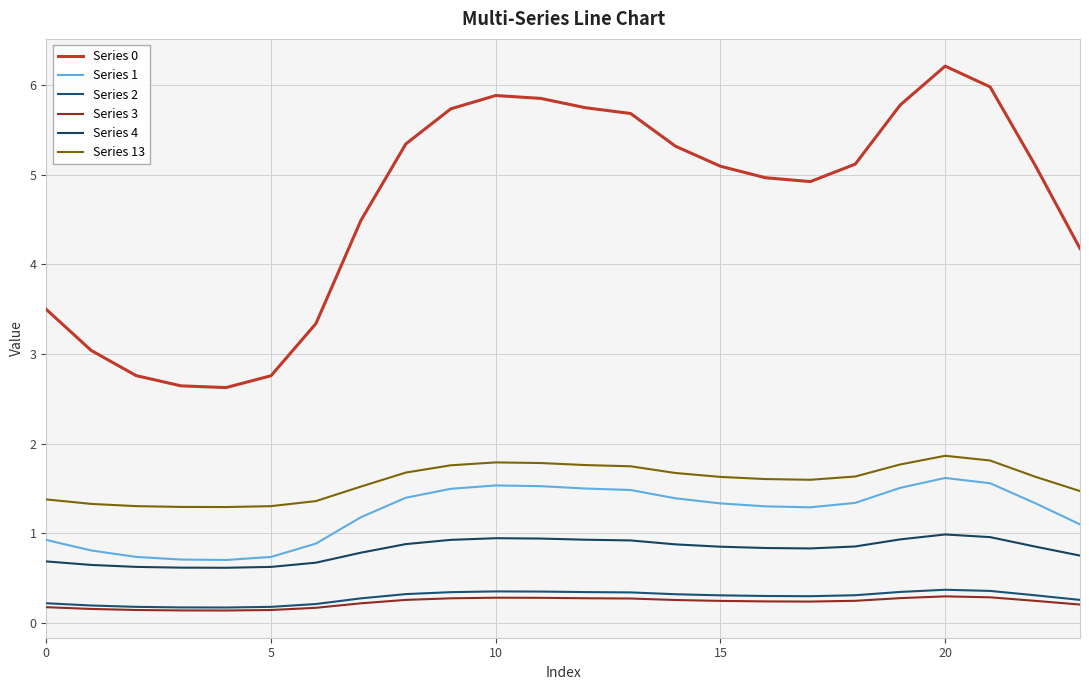

How many lines are shown in the chart?

6